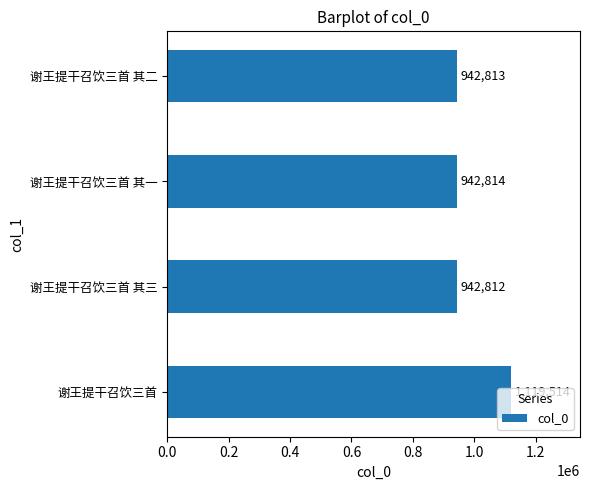

Rank the categories by value from lowest to highest.

谢王提干召饮三首 其三, 谢王提干召饮三首 其二, 谢王提干召饮三首 其一, 谢王提干召饮三首